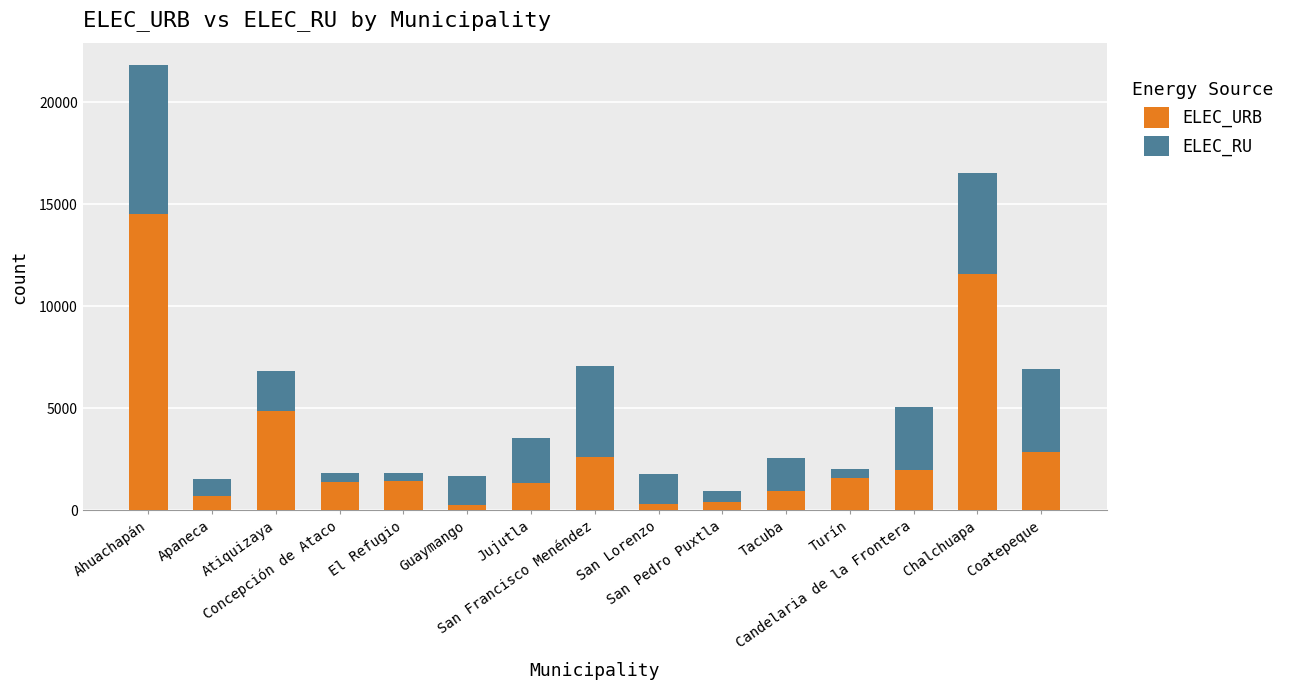

At which category is the sum across all series the highest?

Ahuachapán